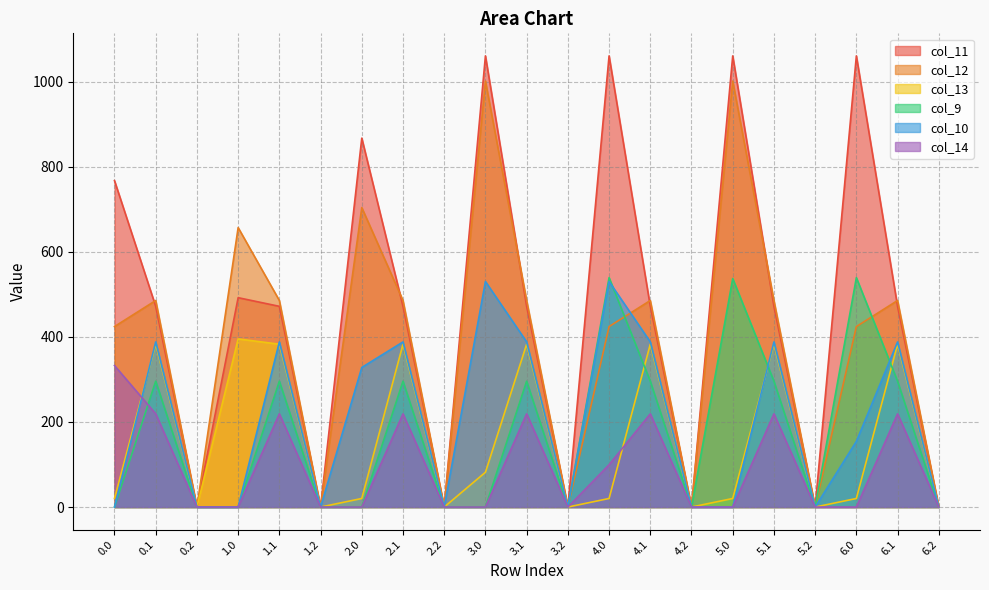

True or false: col_10 has a value of 0.0 at 0.0.

True